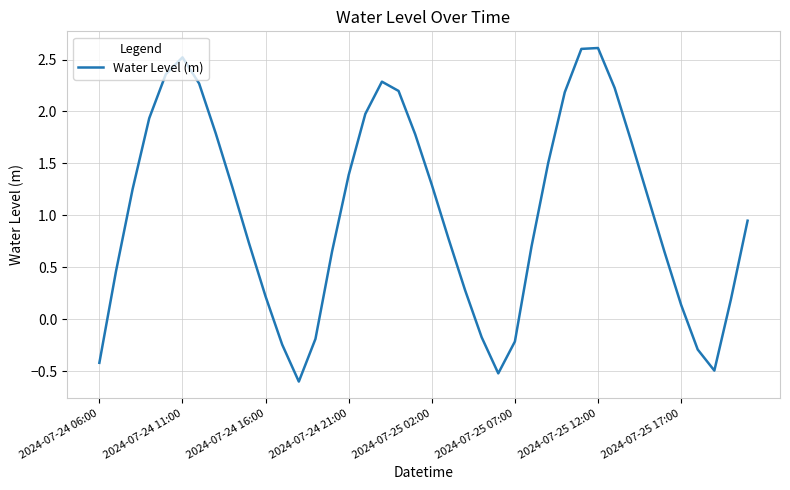

How many interior local peaks (higher than both neighbors) does the data have?

3